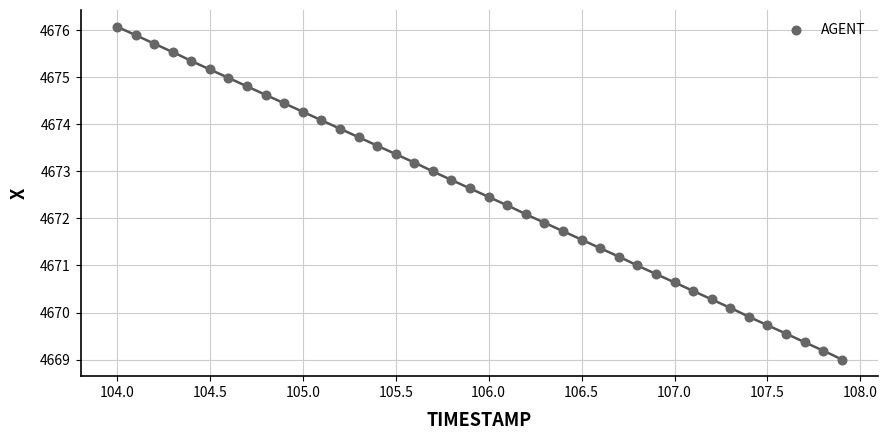

What is the range of Y values (max minus min)?

7.1